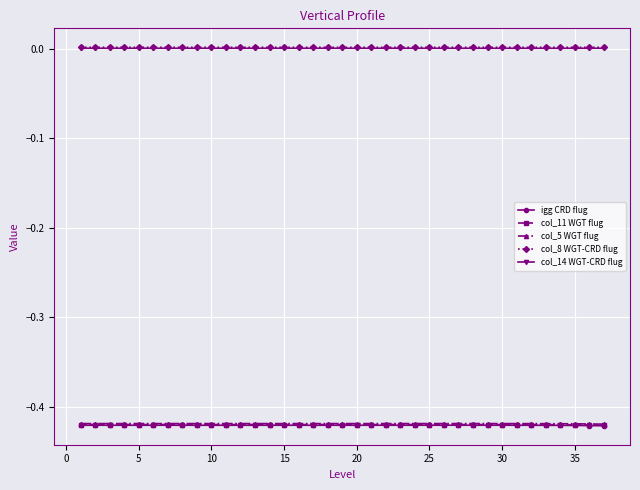

True or false: col_11 WGT flug has more than 0 interior local peaks.

True